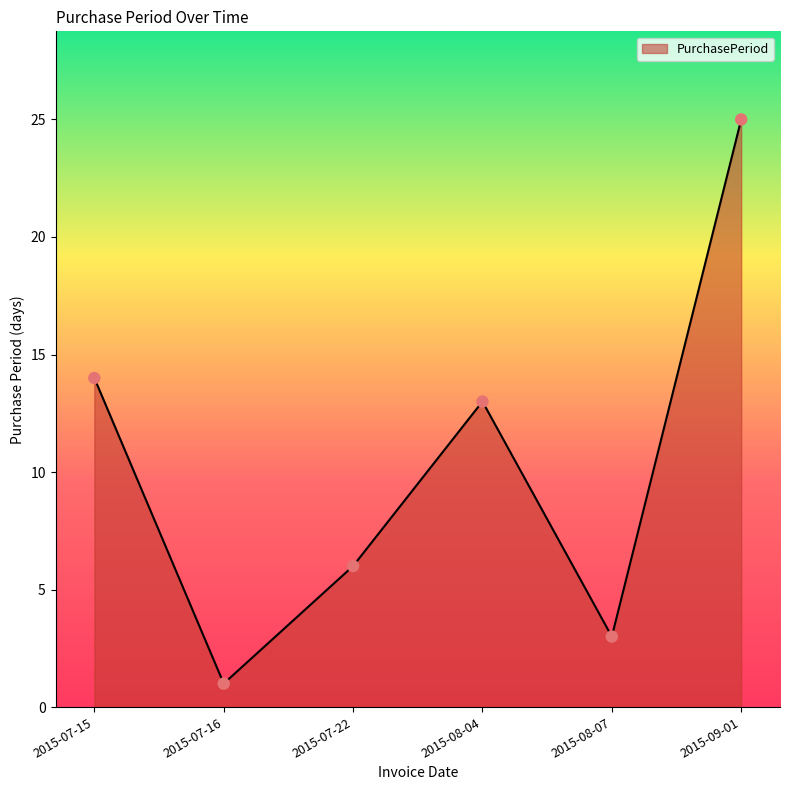

What is the change in value from 2015-07-15 to 2015-09-01?

+11